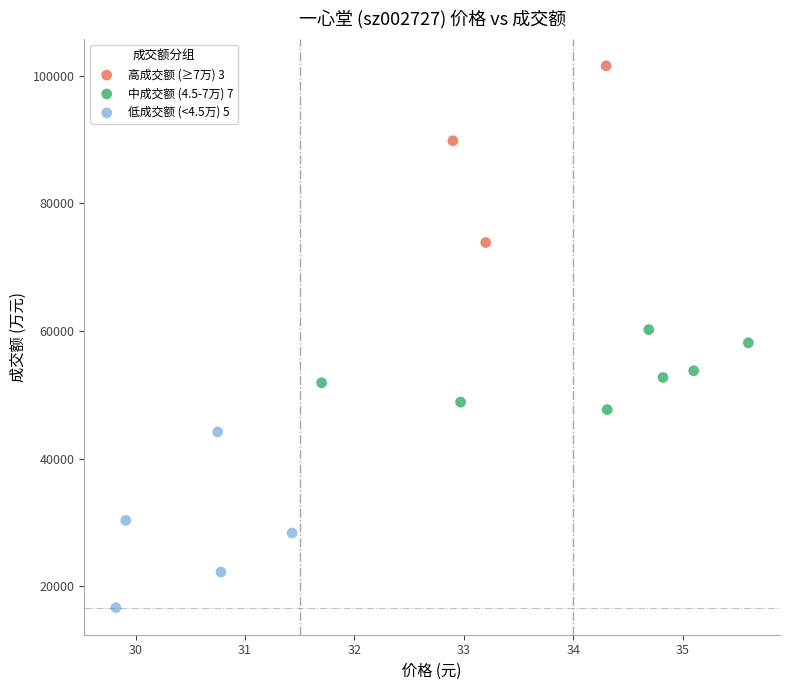

Which series contains the lowest Y value?

低成交额 (<4.5万) 5